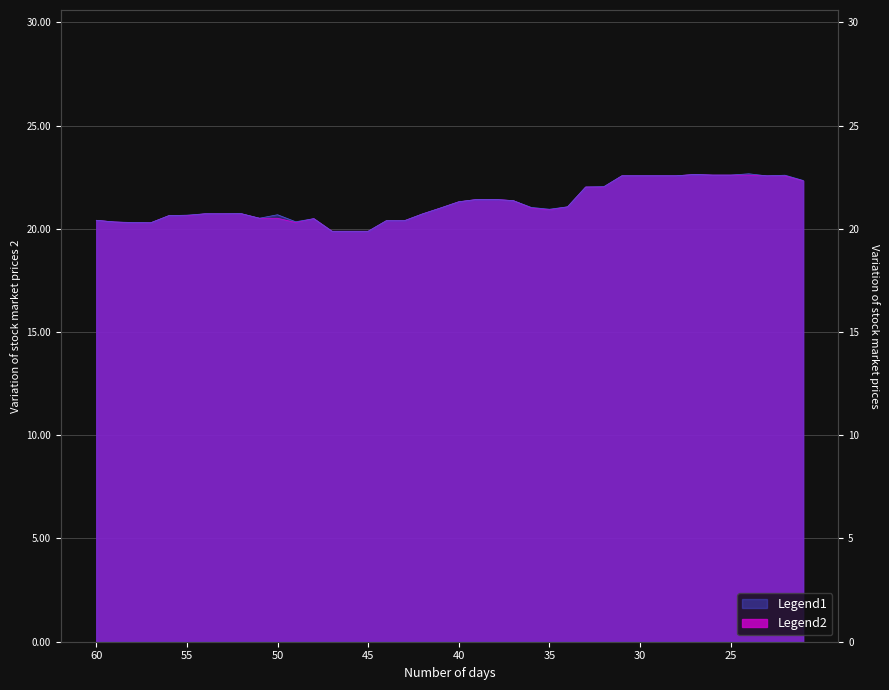

Reading right to left, list all the values displayed in this chart.

close: 22.3	22.6	22.6	22.6	22.6	22.6	22.6	22.6	22.6	22.6	22.6	22.0	22.0	21.1	20.9	21.0	21.4	21.4	21.4	21.3	21.0	20.7	20.4	20.4	19.9	19.9	19.9	20.5	20.3	20.5	20.5	20.7	20.7	20.7	20.6	20.6	20.3	20.3	20.3	20.4
high: 22.3	22.6	22.6	22.7	22.6	22.6	22.6	22.6	22.6	22.6	22.6	22.0	22.0	21.1	20.9	21.0	21.4	21.4	21.4	21.3	21.0	20.7	20.4	20.4	19.9	19.9	19.9	20.5	20.3	20.7	20.5	20.7	20.7	20.7	20.7	20.6	20.3	20.3	20.3	20.4